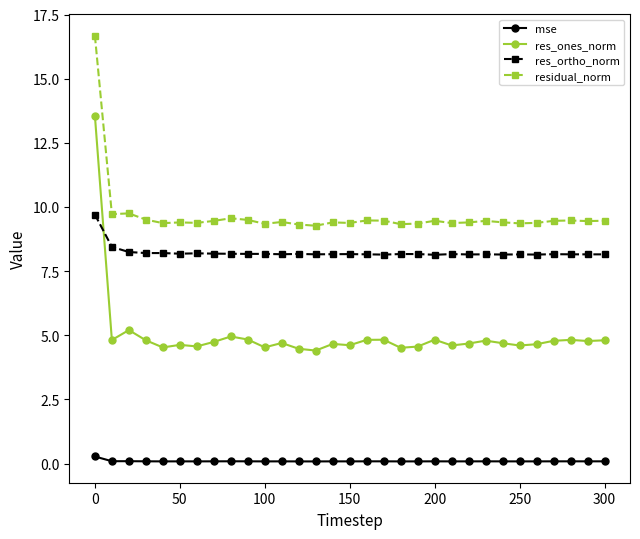

True or false: res_ones_norm and mse cross at least once.

False